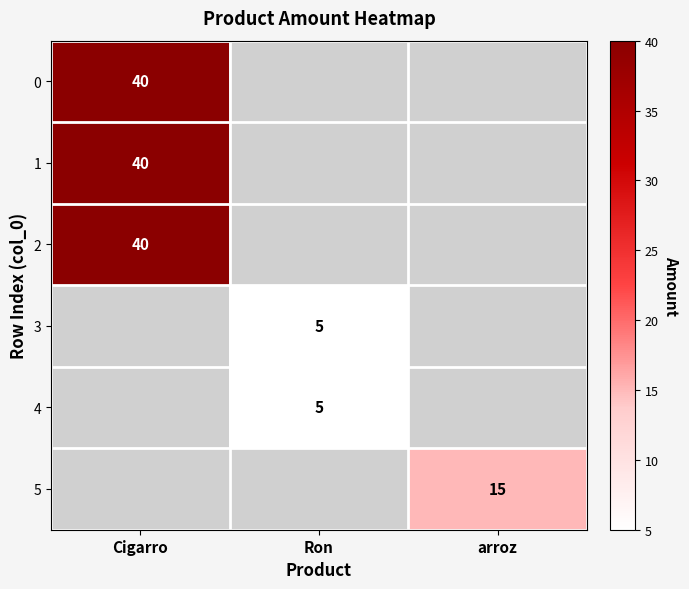

Is it true that 5 equals 5 at arroz?

False